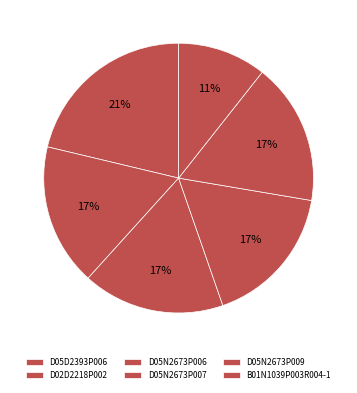

Rank the categories by value from lowest to highest.

B01N1039P003R004-1, D02D2218P002, D05N2673P006, D05N2673P007, D05N2673P009, D05D2393P006